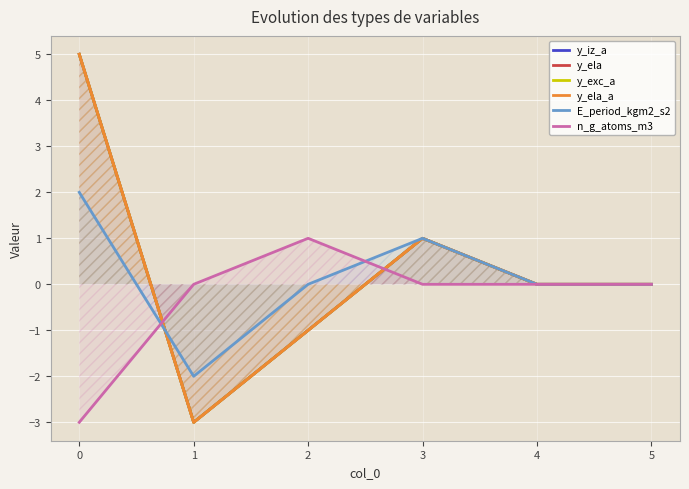

How many distinct data groups are displayed?

6